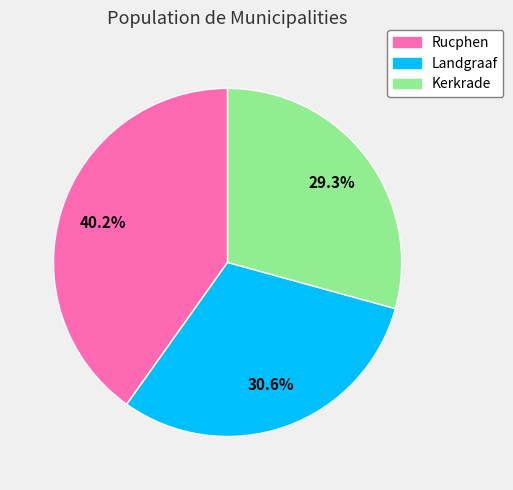

To the nearest percent, what is the average slice percentage?

33%